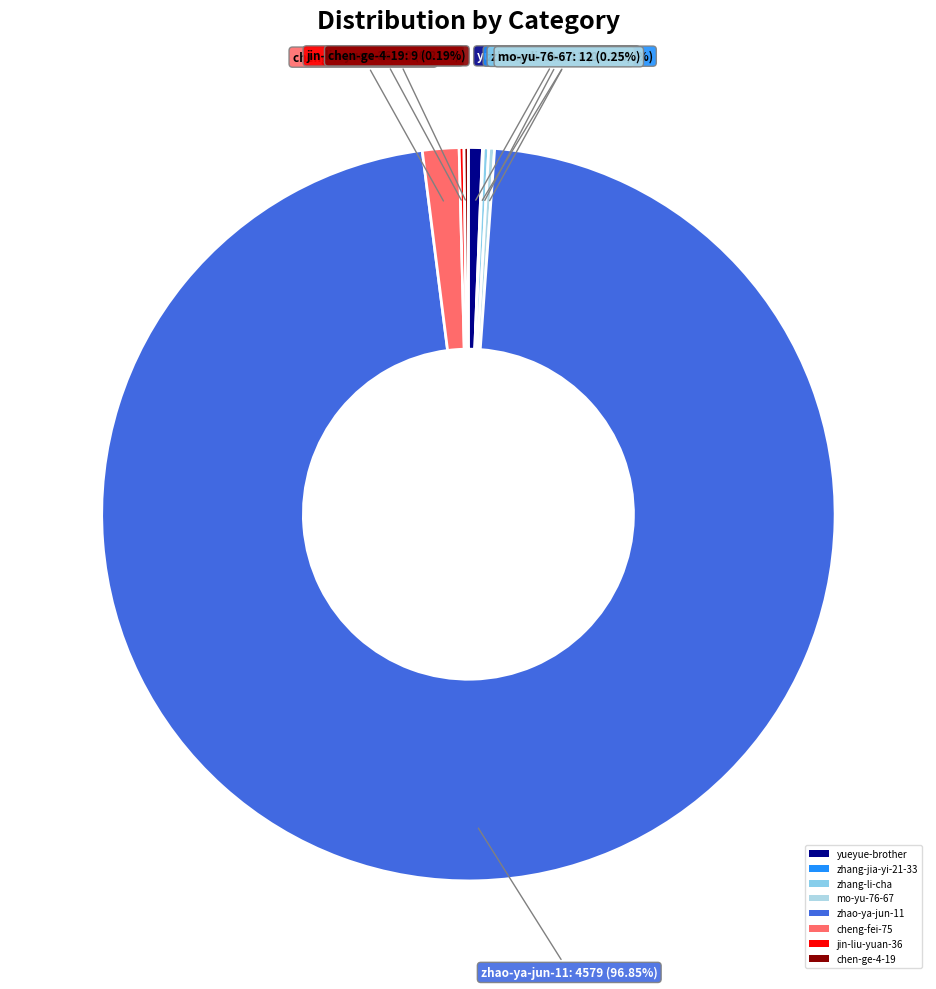

Does zhao-ya-jun-11 account for over 50% of the chart?

Yes